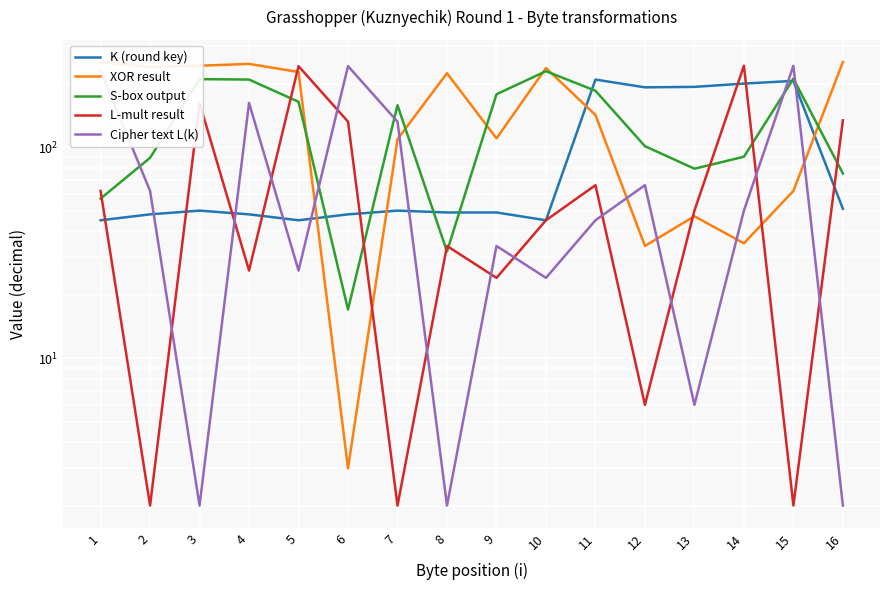

Is this an area chart (filled region under the line)?

No